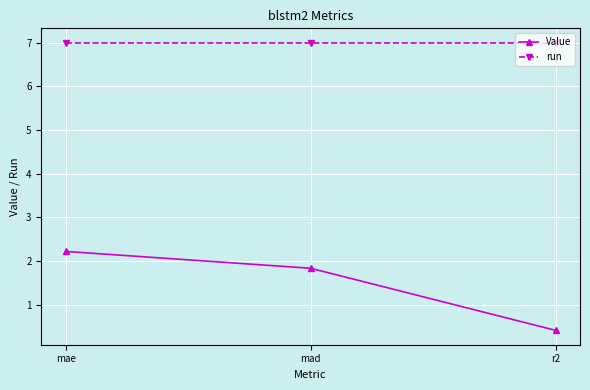

What is the value of the run point at the 3rd from the left?

7.0